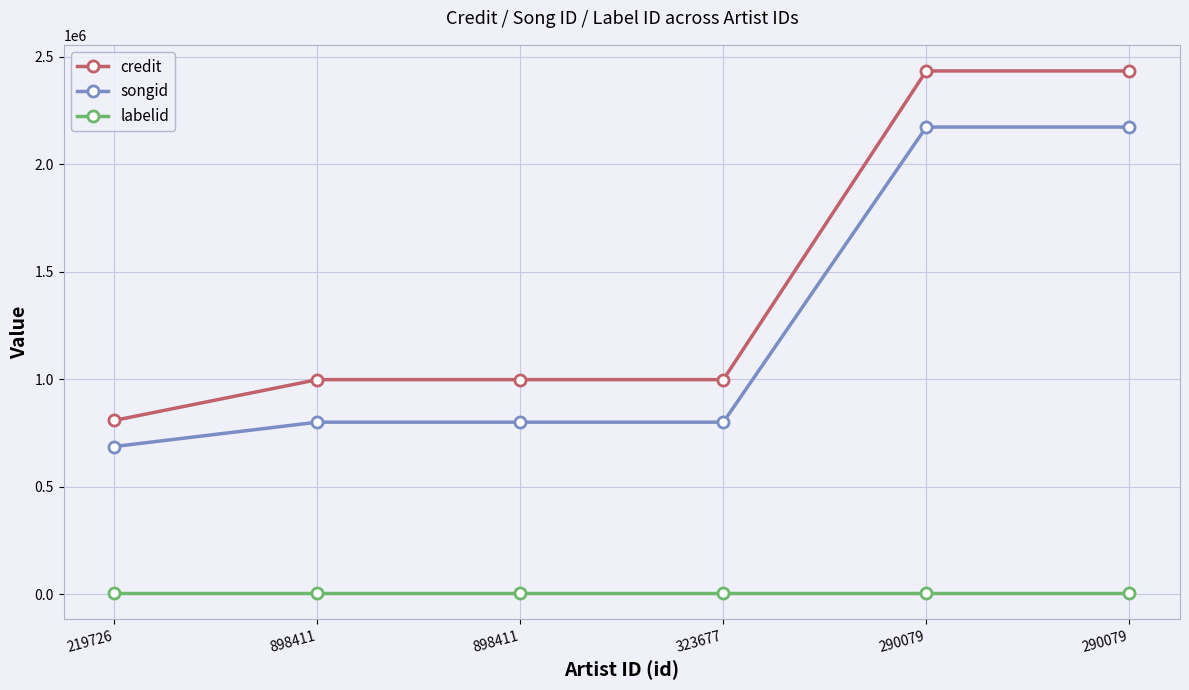

What is the difference between the highest and lowest values at 219726?

803722